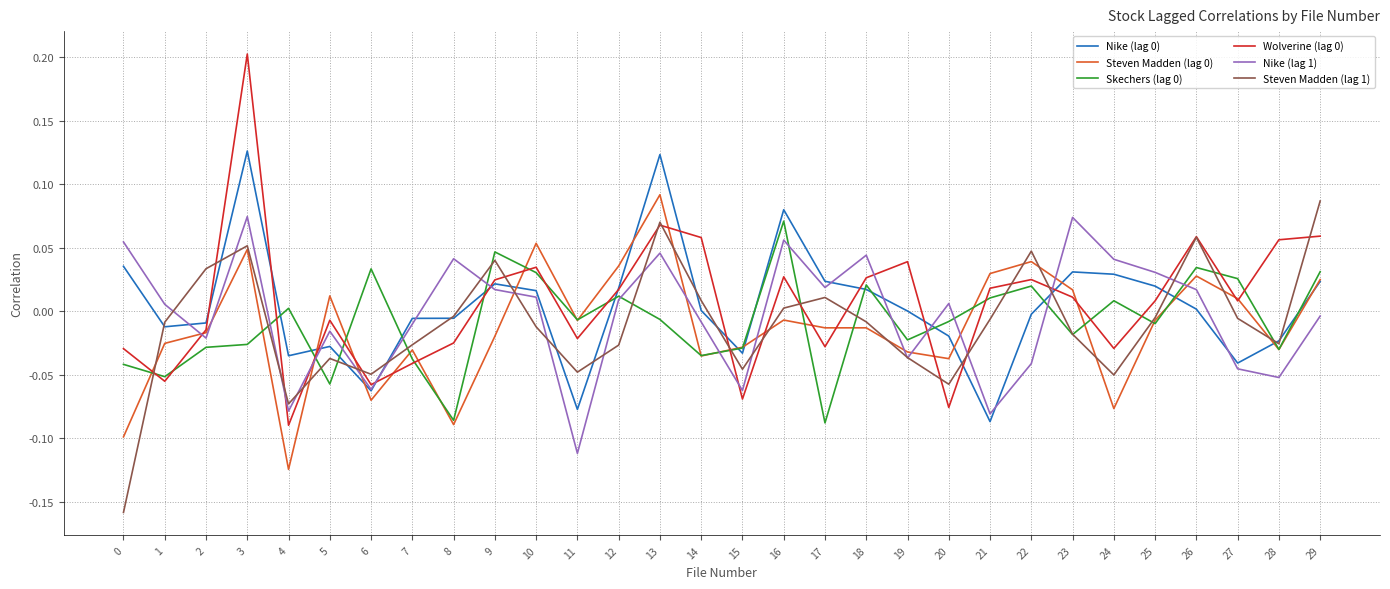

Which label corresponds to the largest value in the chart?

3